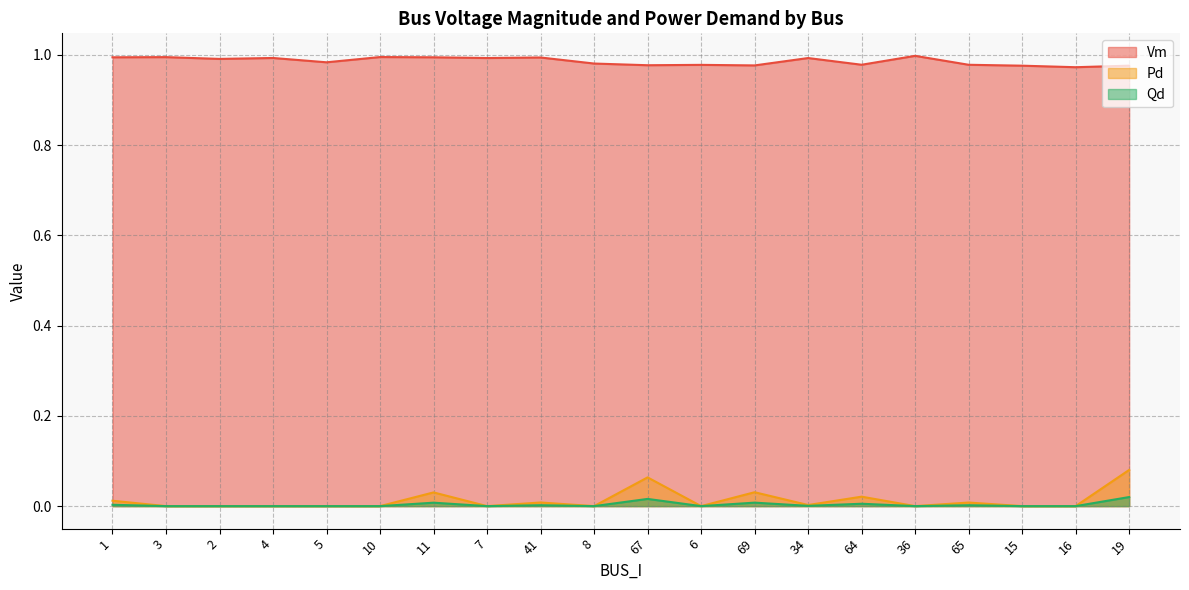

Reading left to right, extract all data points from this chart.

Vm: 1=1.0	3=1.0	2=1.0	4=1.0	5=1.0	10=1.0	11=1.0	7=1.0	41=1.0	8=1.0	67=1.0	6=1.0	69=1.0	34=1.0	64=1.0	36=1.0	65=1.0	15=1.0	16=1.0	19=1.0
Pd: 1=0.0	3=0.0	2=0.0	4=0.0	5=0.0	10=0.0	11=0.0	7=0.0	41=0.0	8=0.0	67=0.1	6=0.0	69=0.0	34=0.0	64=0.0	36=0.0	65=0.0	15=0.0	16=0.0	19=0.1
Qd: 1=0.0	3=0.0	2=0.0	4=0.0	5=0.0	10=0.0	11=0.0	7=0.0	41=0.0	8=0.0	67=0.0	6=0.0	69=0.0	34=0.0	64=0.0	36=0.0	65=0.0	15=0.0	16=0.0	19=0.0